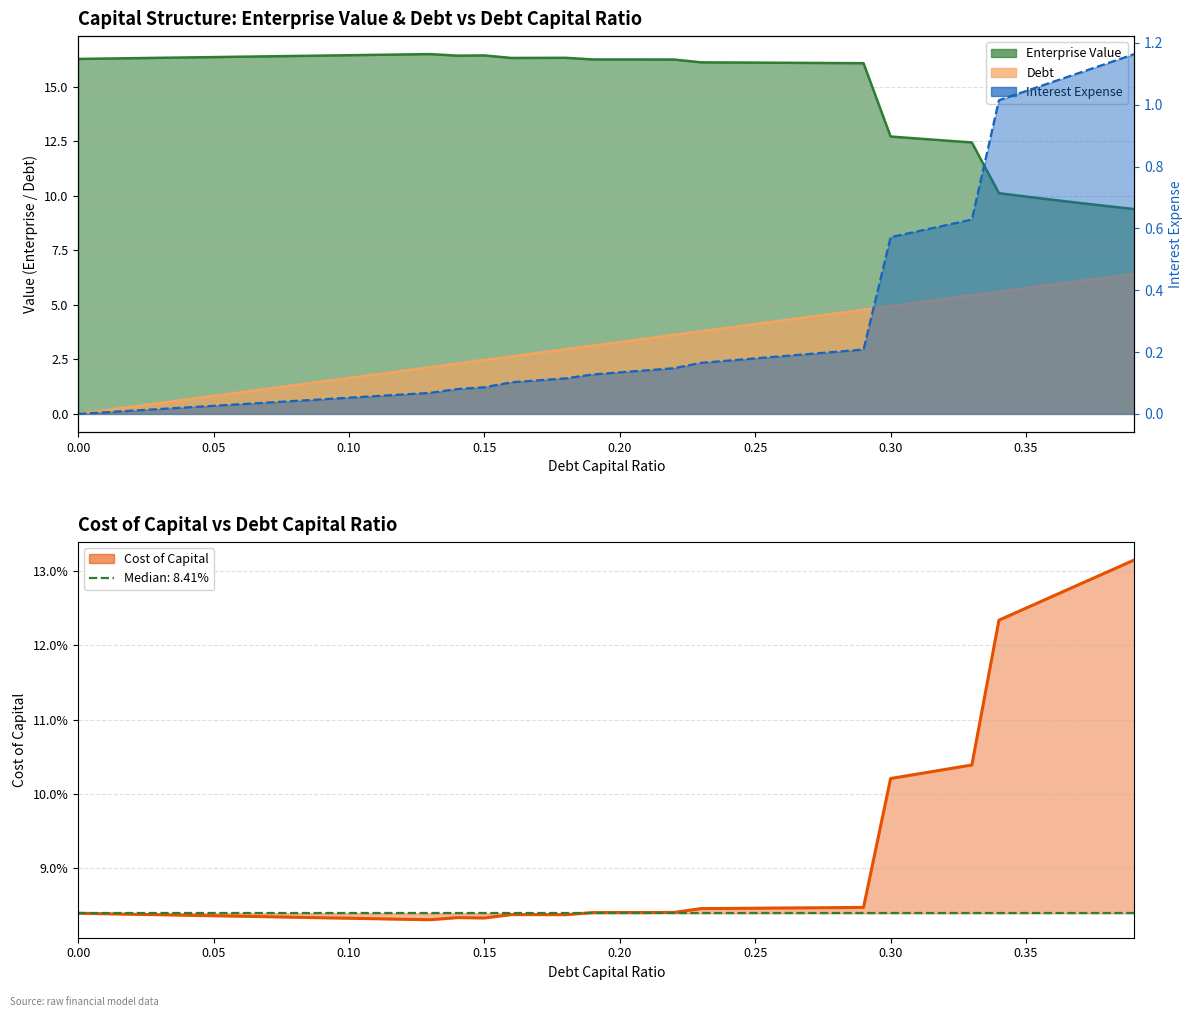

Is the value of interest_expense line at 21 greater than the value of cost_capital line at 32?

Yes